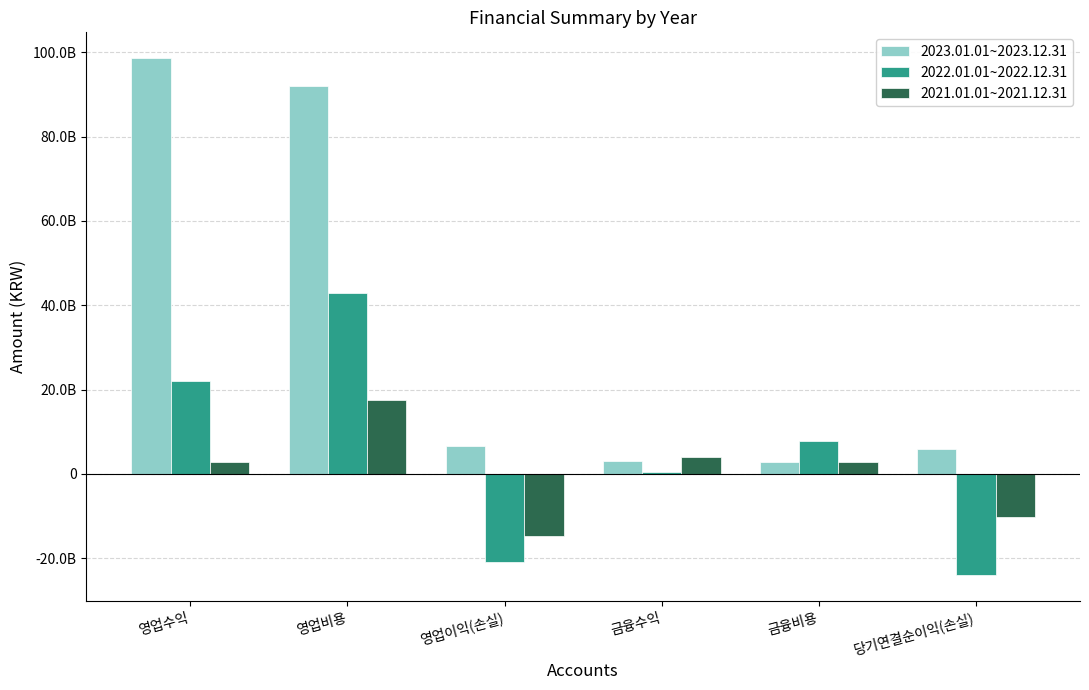

Read the 2021.01.01~2021.12.31 value at 당기연결순이익(손실), to the nearest 50.

-10285090450